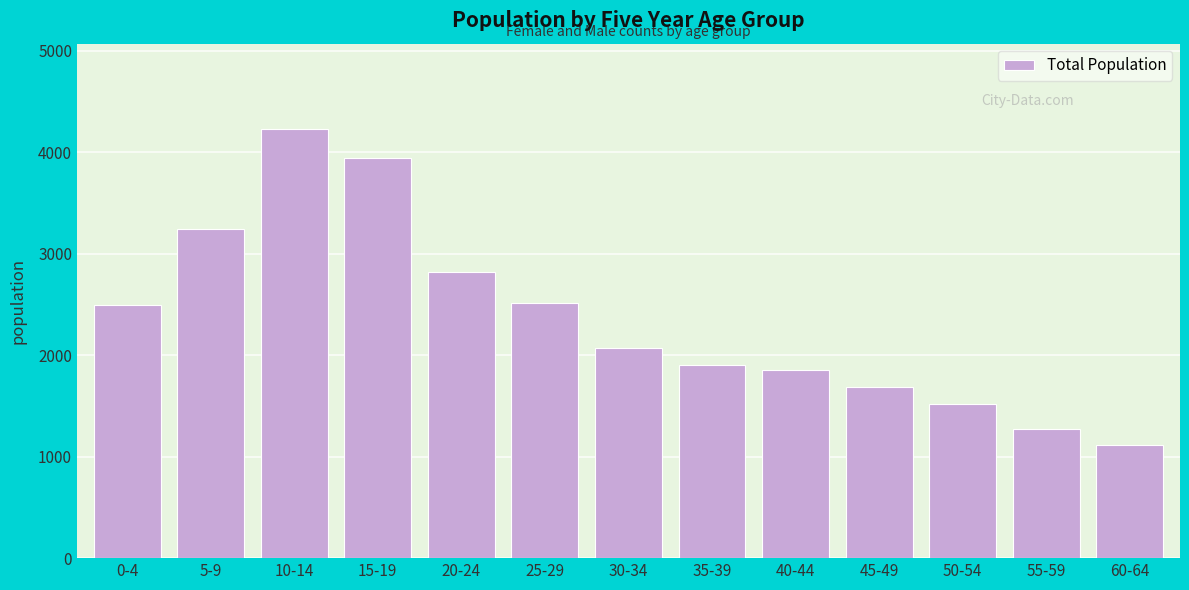

Reading right to left, list all the values displayed in this chart.

60-64=1115	55-59=1268	50-54=1519	45-49=1683	40-44=1850	35-39=1899	30-34=2065	25-29=2518	20-24=2822	15-19=3946	10-14=4223	5-9=3245	0-4=2495